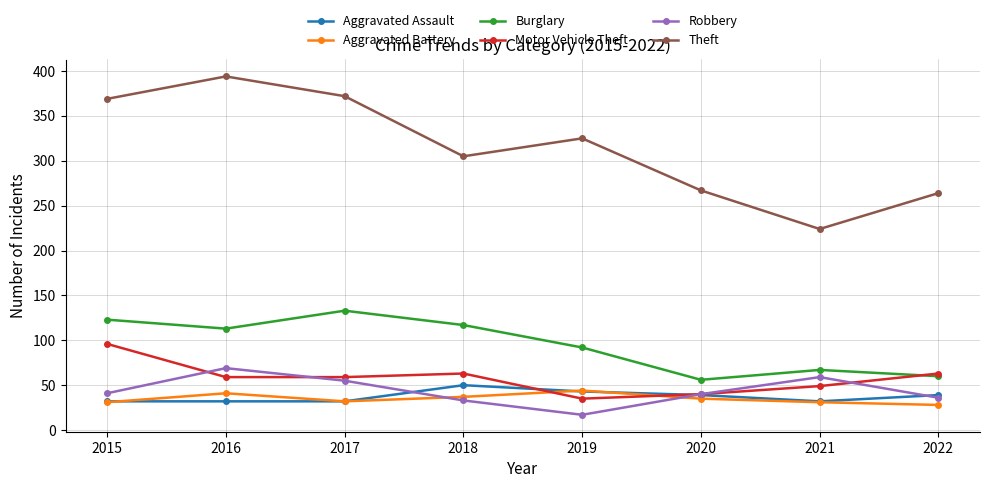

The value of Motor Vehicle Theft at 2018 is 94. True or false?

False